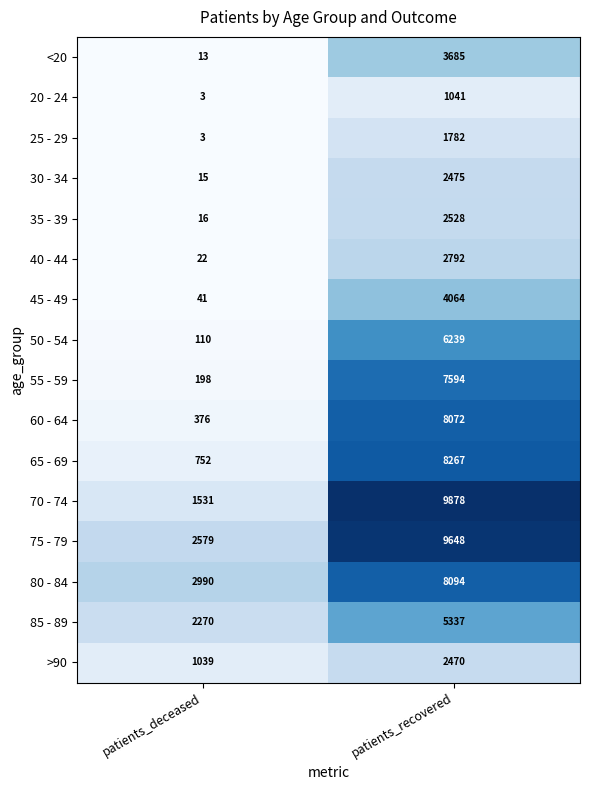

At which category is the sum across all series the highest?

patients_recovered